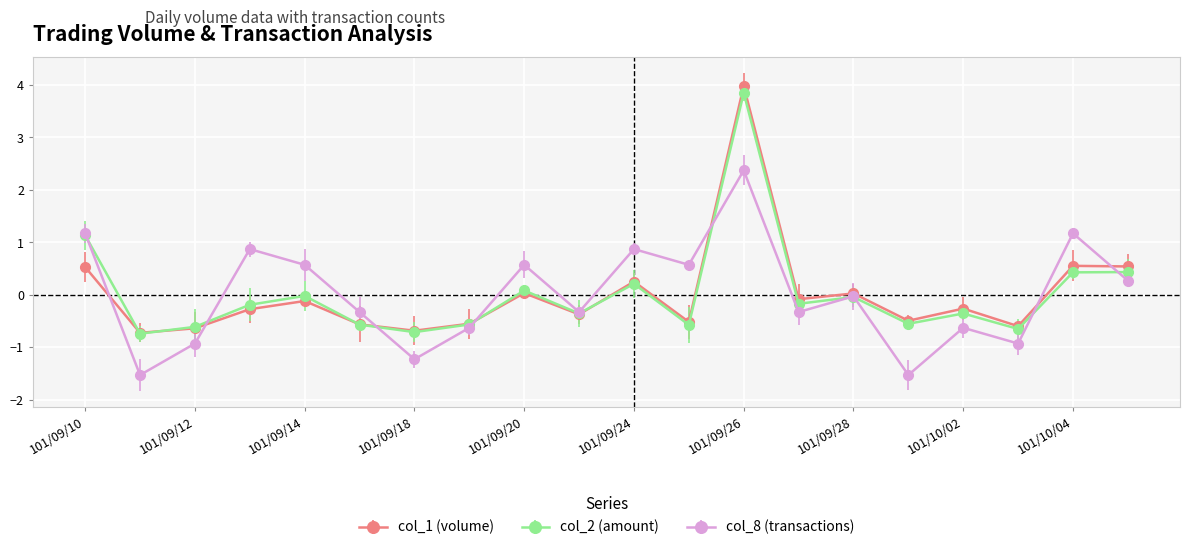

What are all the series names shown in the legend?

col_1 (volume), col_2 (amount), col_8 (transactions)